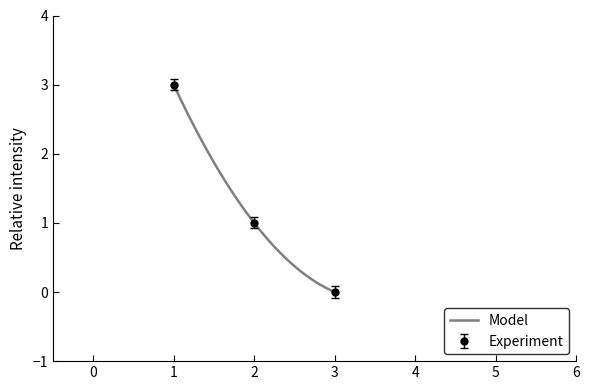

The value at 1 is 3. True or false?

True